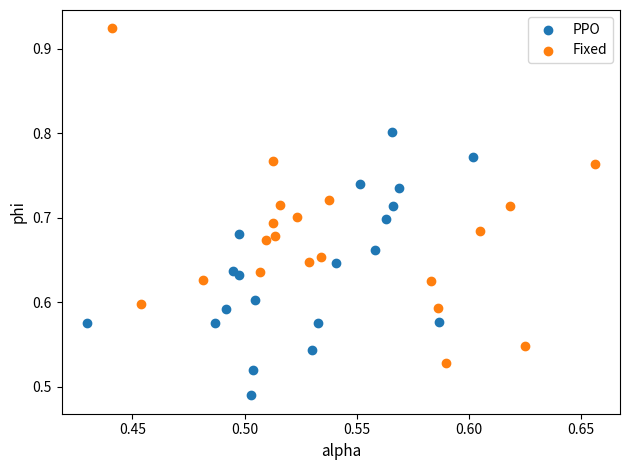

What are all the series names shown in the legend?

PPO, Fixed